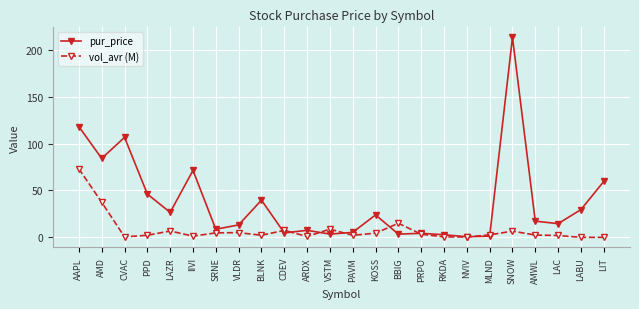

Which category has the highest value in the pur_price series?

SNOW